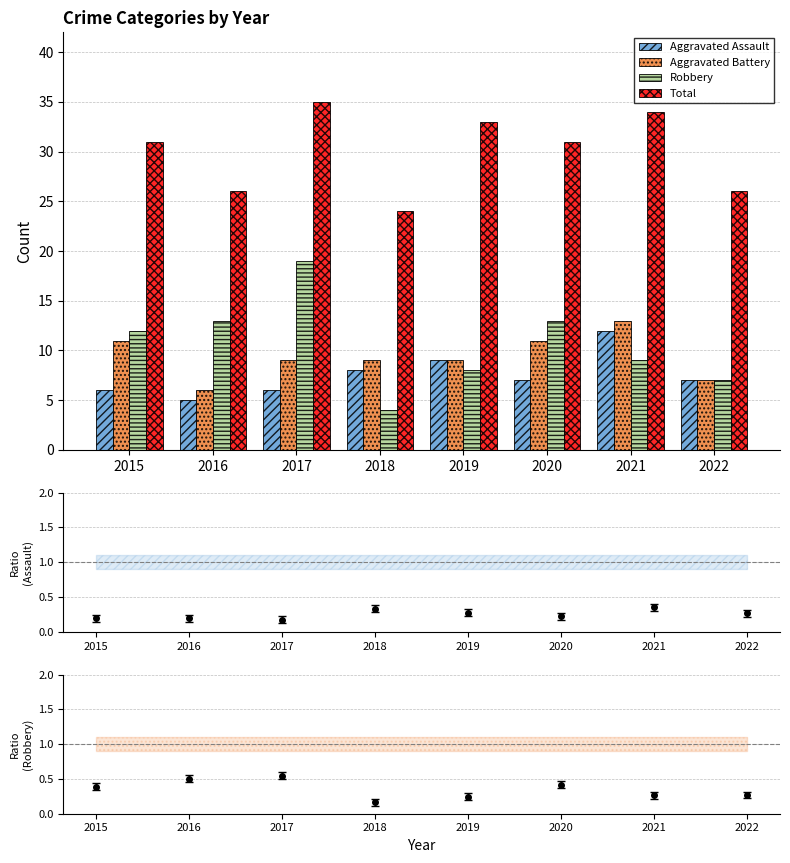

Which series has the largest total across all categories?

Total